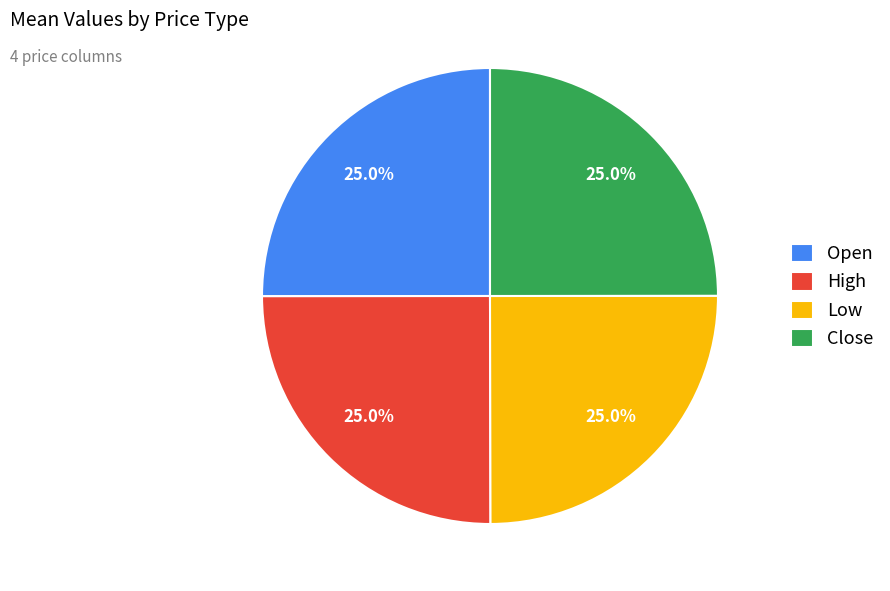

Approximately how many times larger is the value at Low compared to High?

1.0